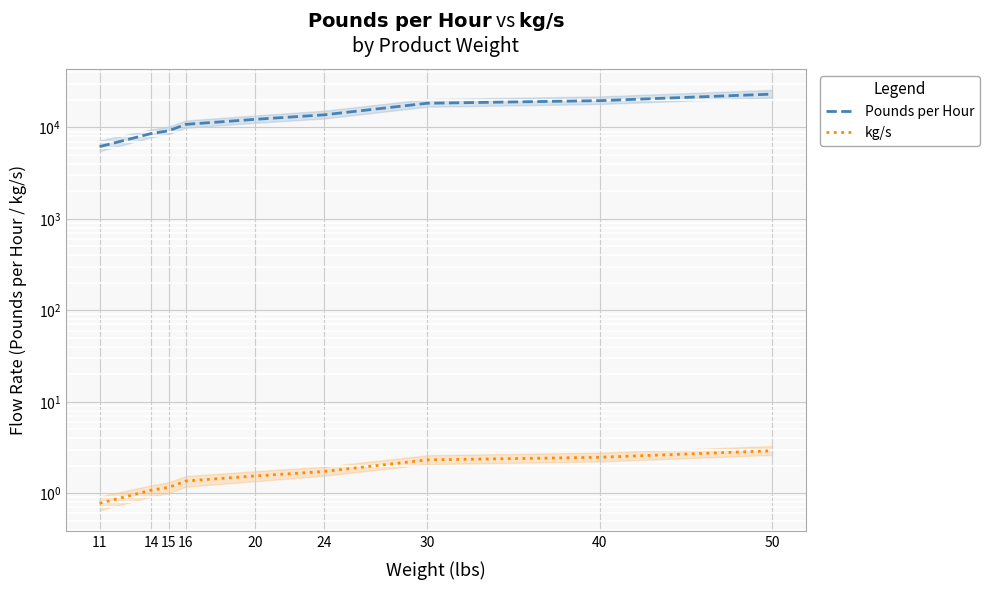

Is this an area chart (filled region under the line)?

No